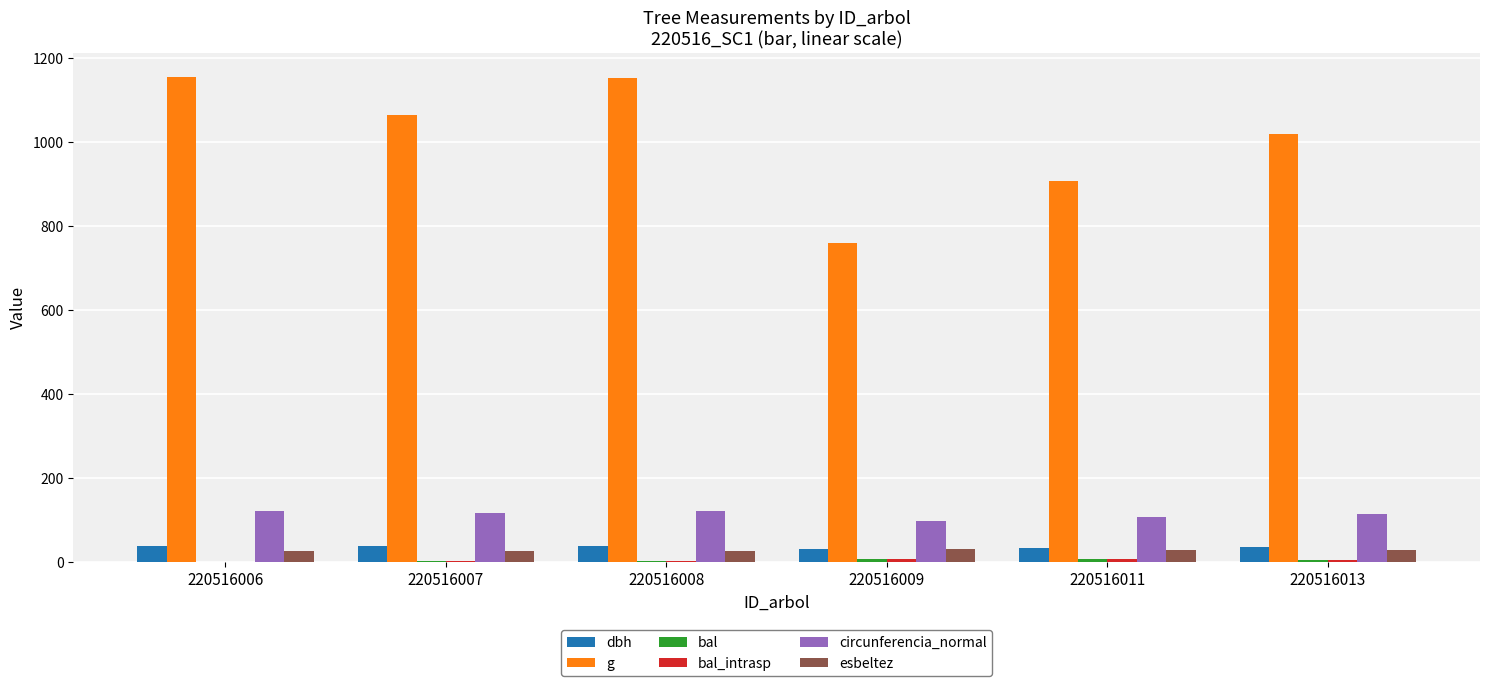

Count the number of categories in the chart.

6